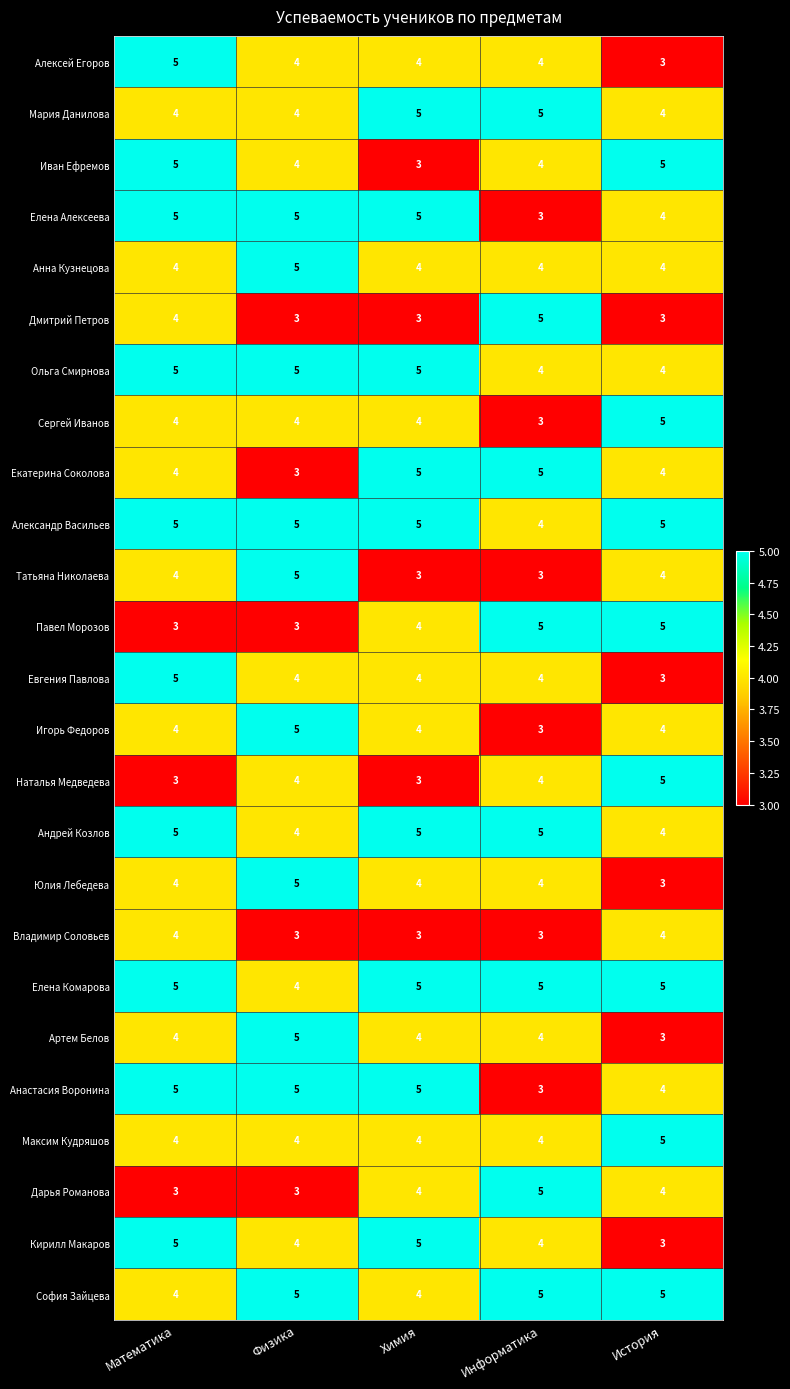

Count the number of categories in the chart.

5